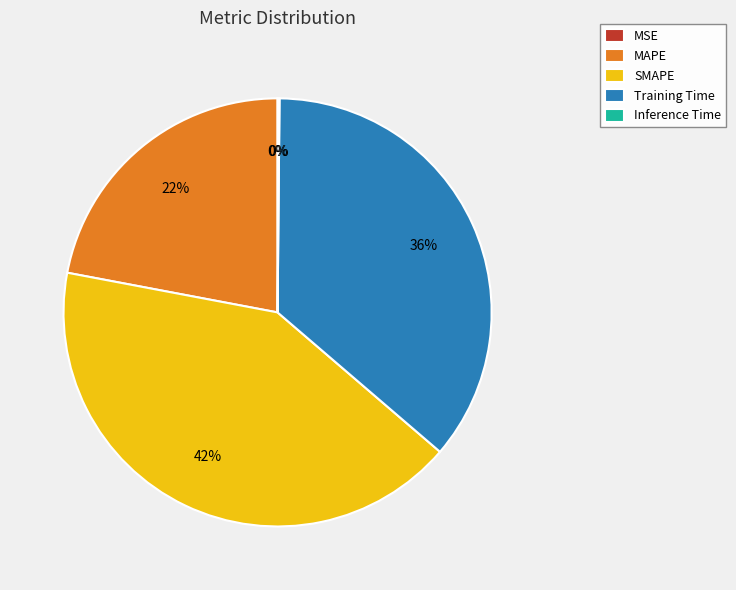

Is there a majority slice in this chart?

No